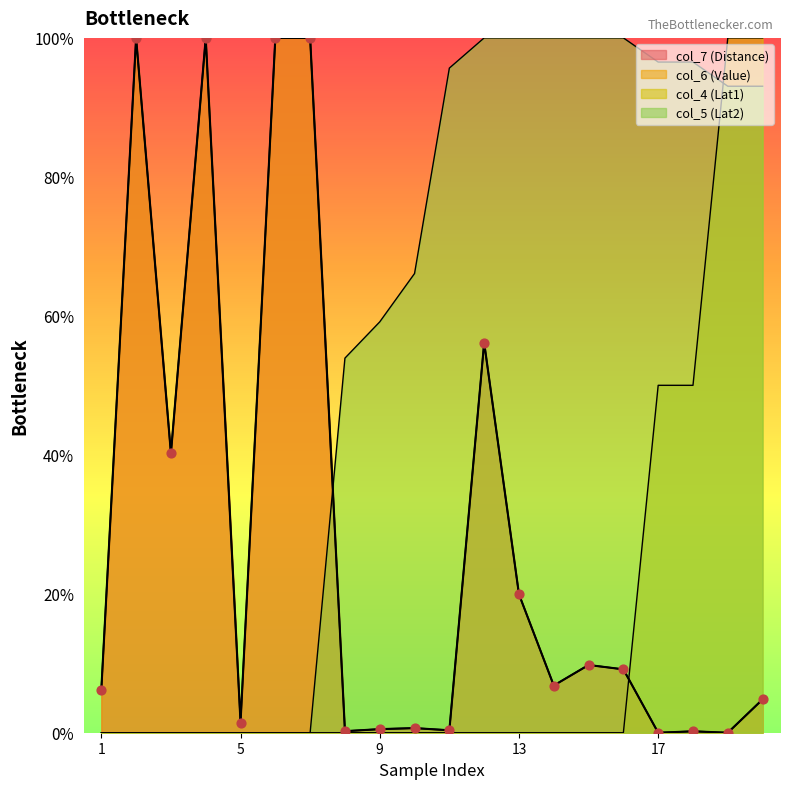

Which series reaches the maximum Y coordinate?

col_7 (Distance)